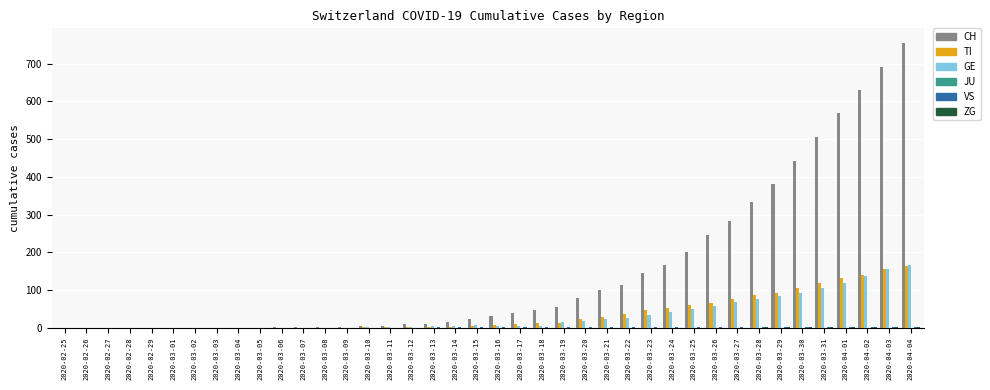

Between 2020-03-30 and 2020-04-04, which series saw the biggest shift?

CH